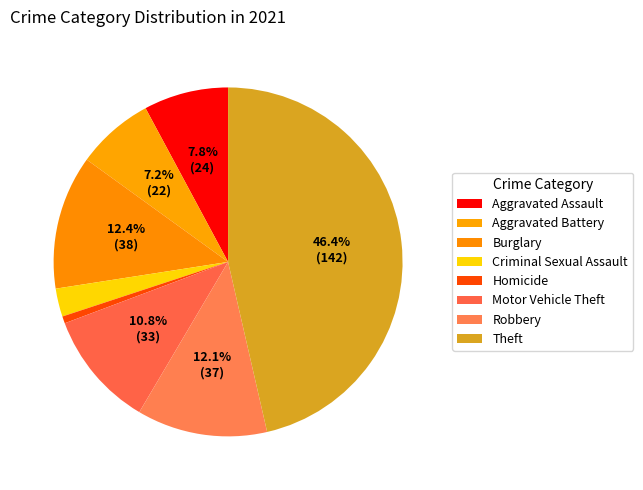

Count the number of slices in the pie.

8